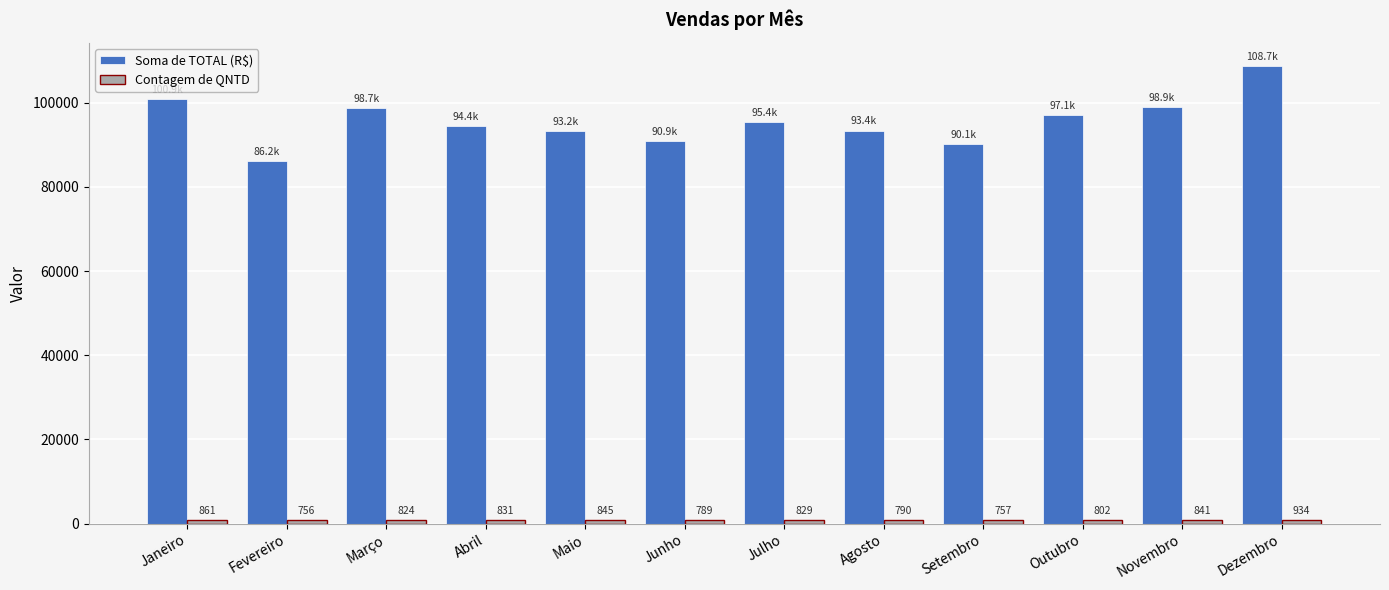

What is the difference between the highest and lowest values at Janeiro?

100048.5